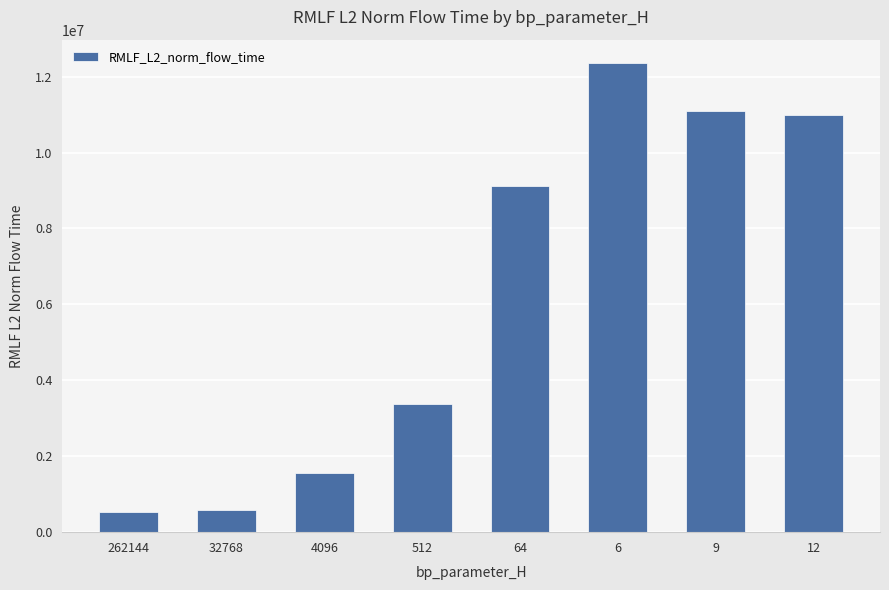

Count the number of data series in this chart.

1